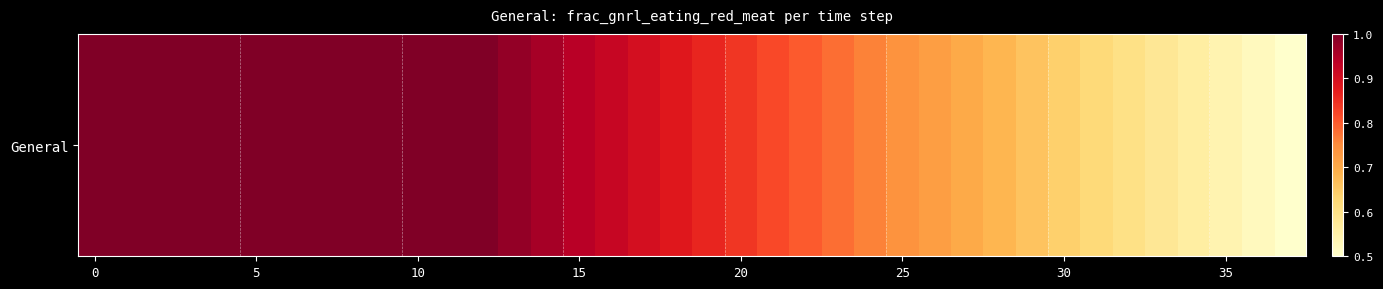

What is the sum of all values?

31.5